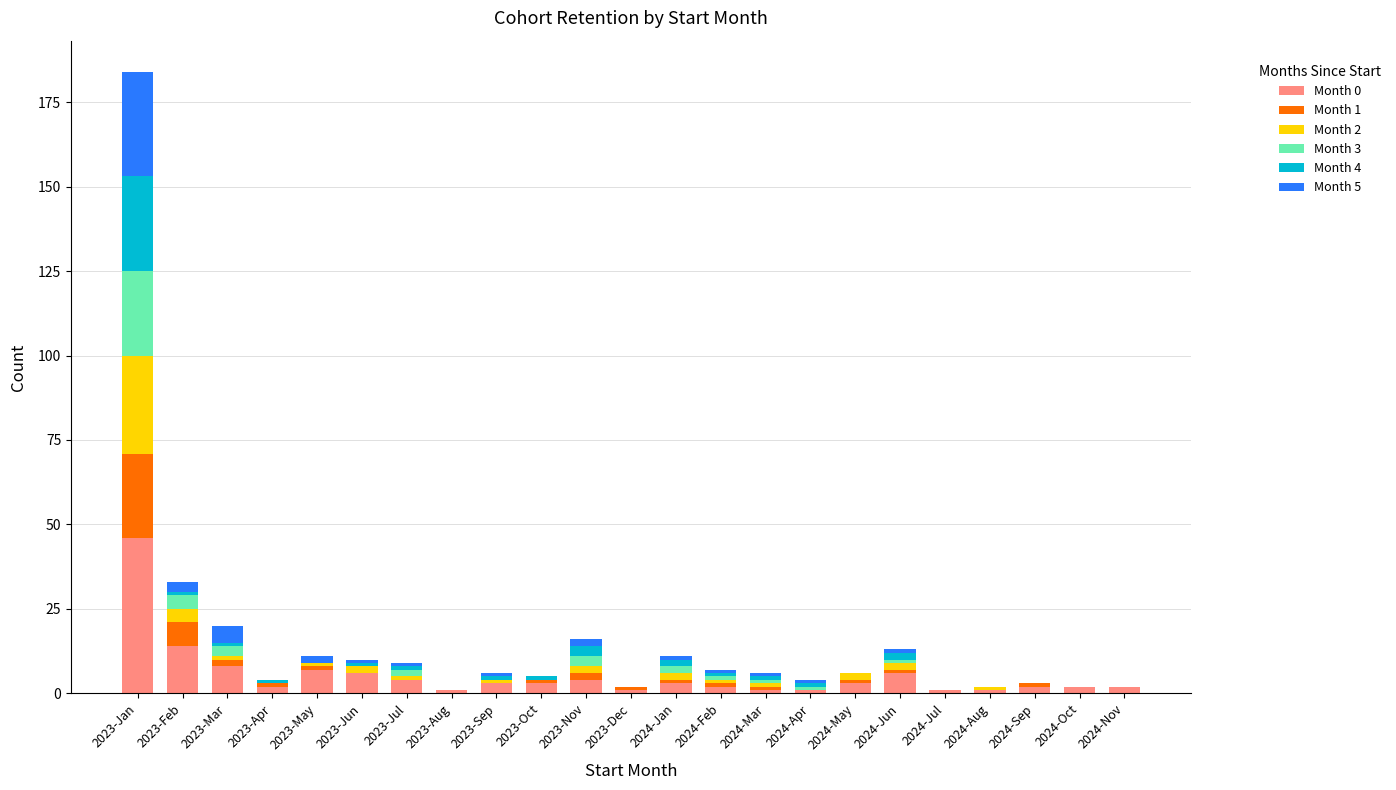

At which category is the sum across all series the highest?

2023-Jan